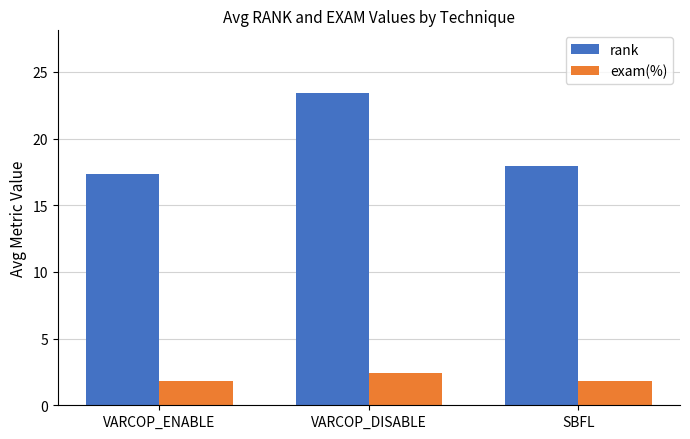

Which series has the largest total across all categories?

rank